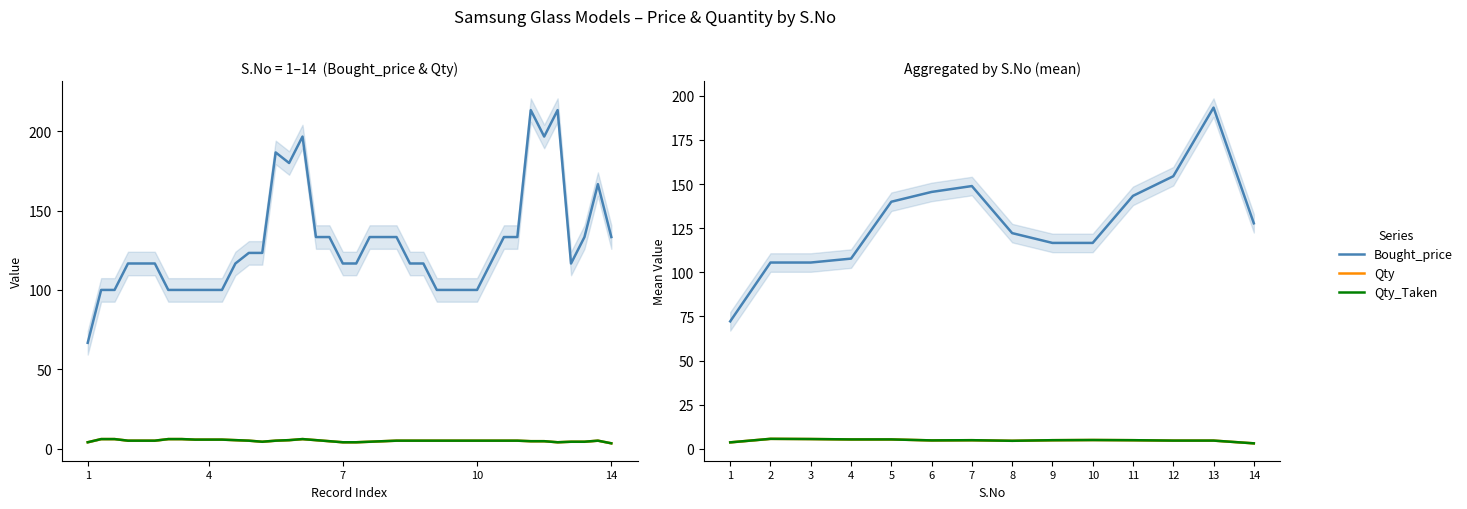

Between 10 and 7, which is larger?

7